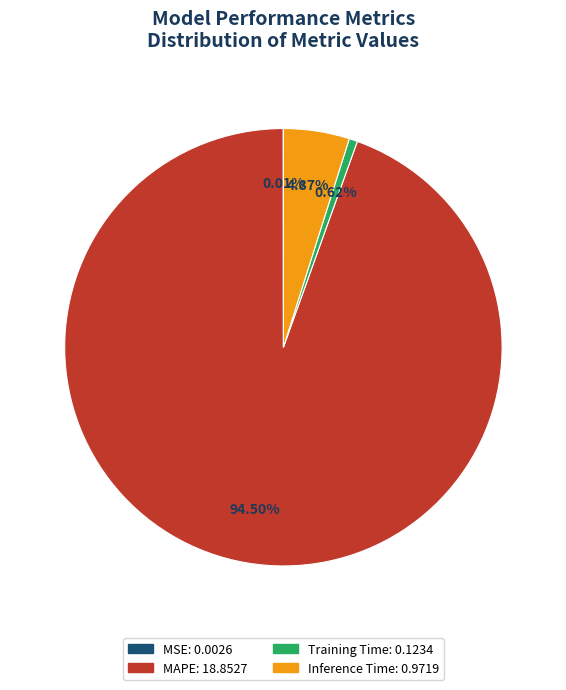

What is the largest slice in the pie chart?

MAPE